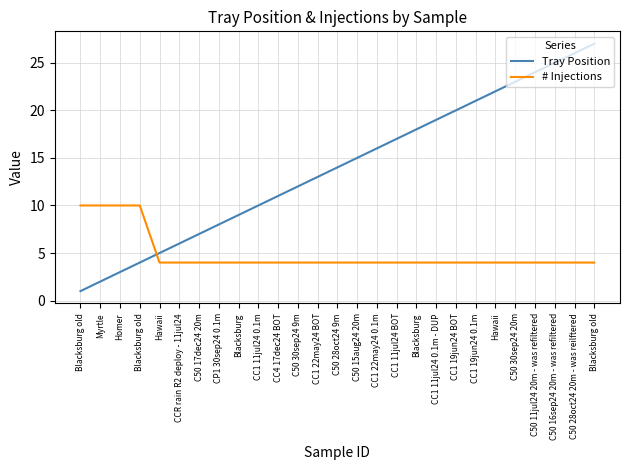

List the series in order of their overall mean, highest first.

Tray Position, # Injections